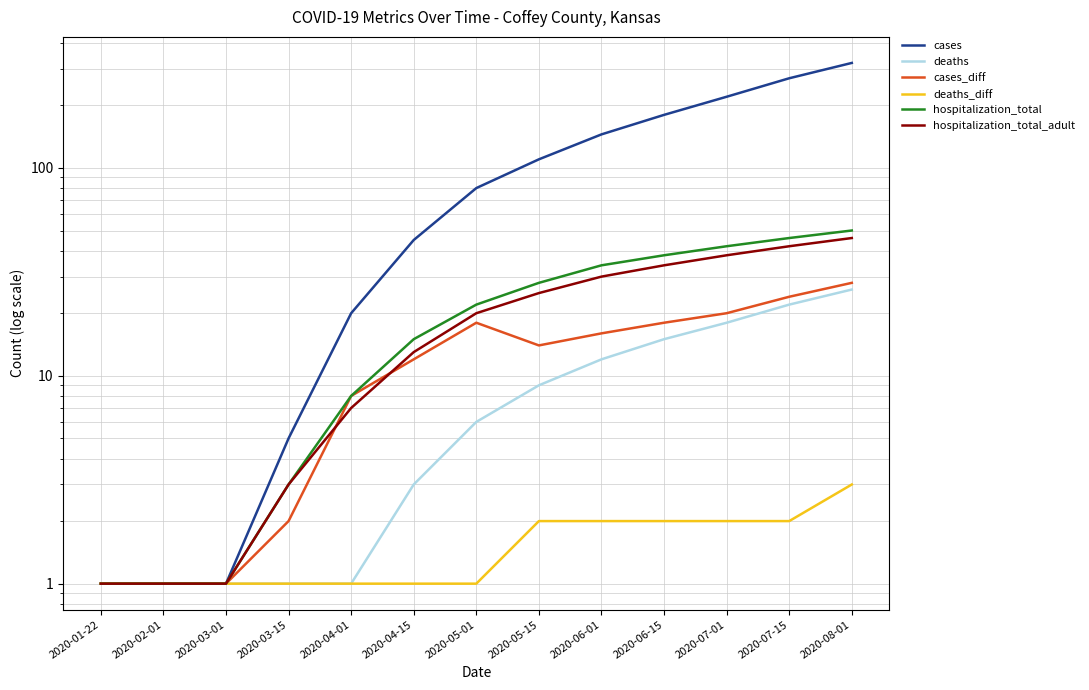

True or false: cases and hospitalization_total cross at least once.

False